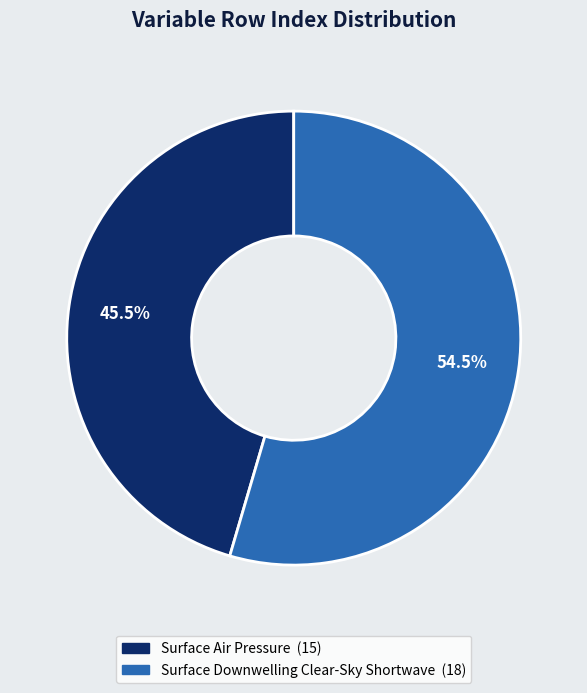

To the nearest percent, what is the difference between the largest and smallest slice percentages?

9%